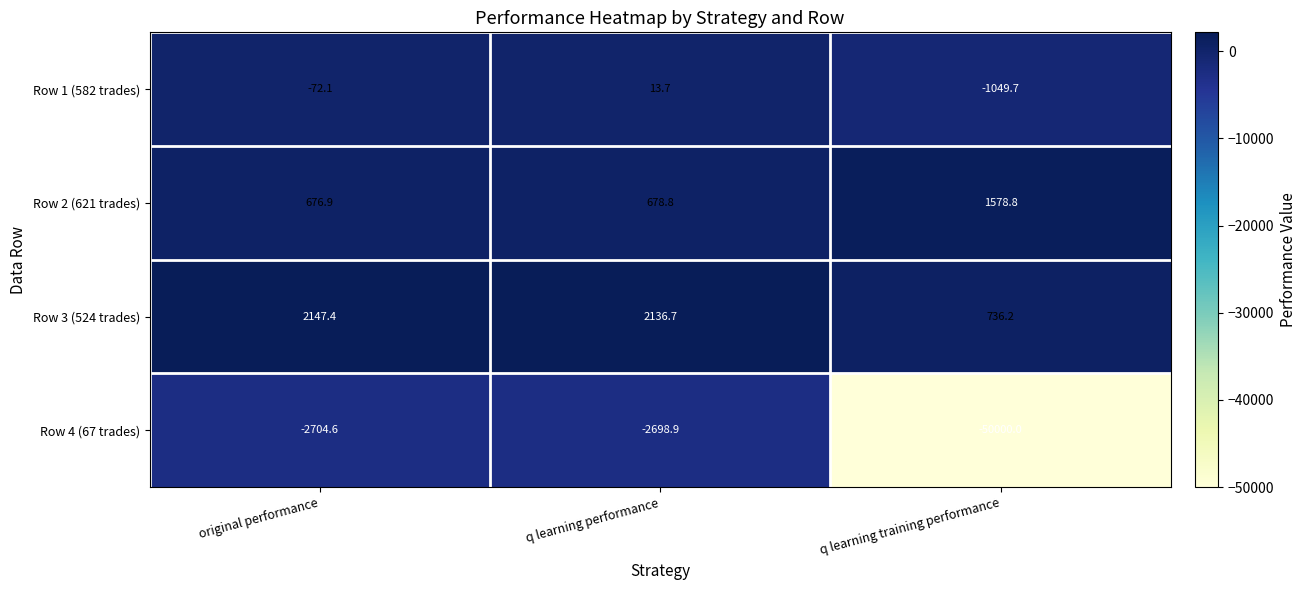

Between original performance and q learning performance, which series saw the biggest shift?

Row 1 (582 trades)